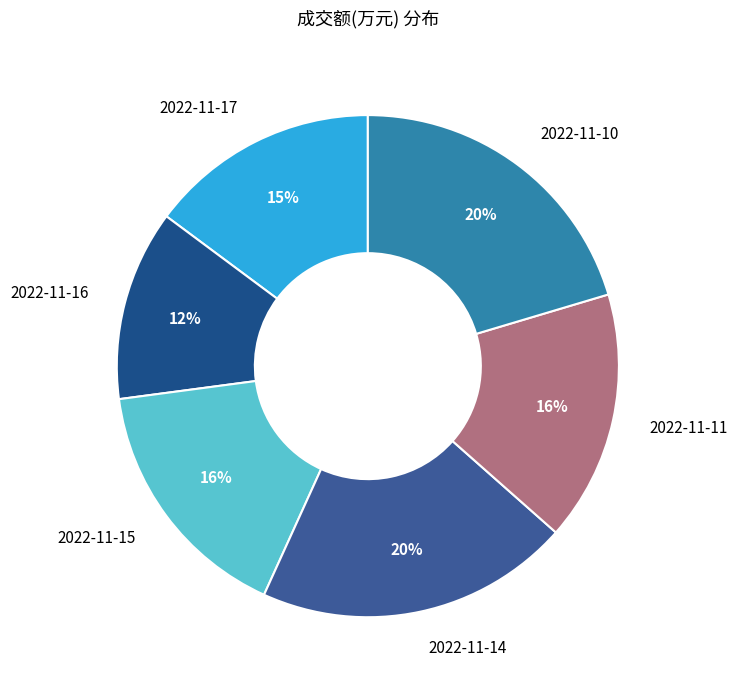

Do 2022-11-16 and 2022-11-11 together represent more than half of the pie?

No